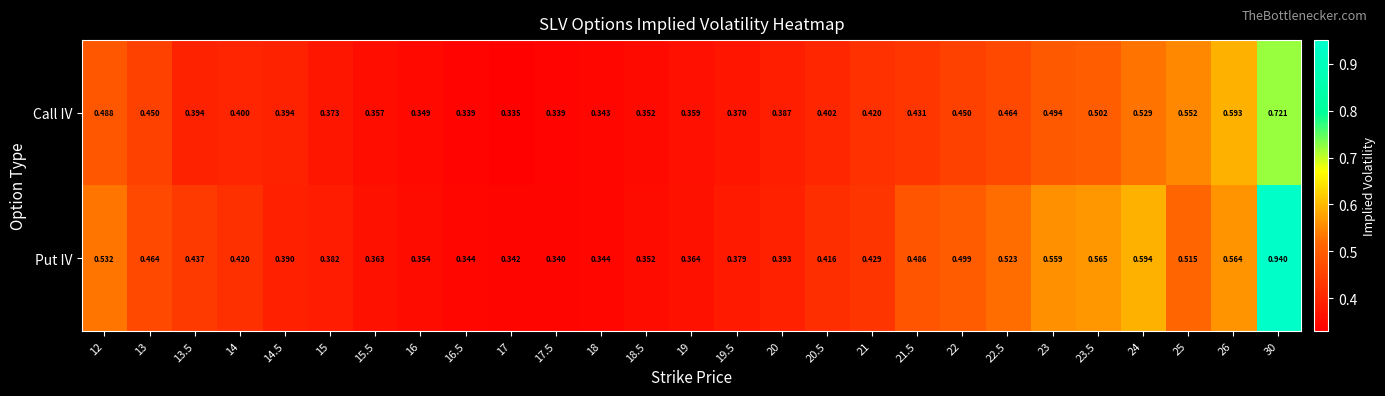

At how many categories does at least one series exceed 0?

27